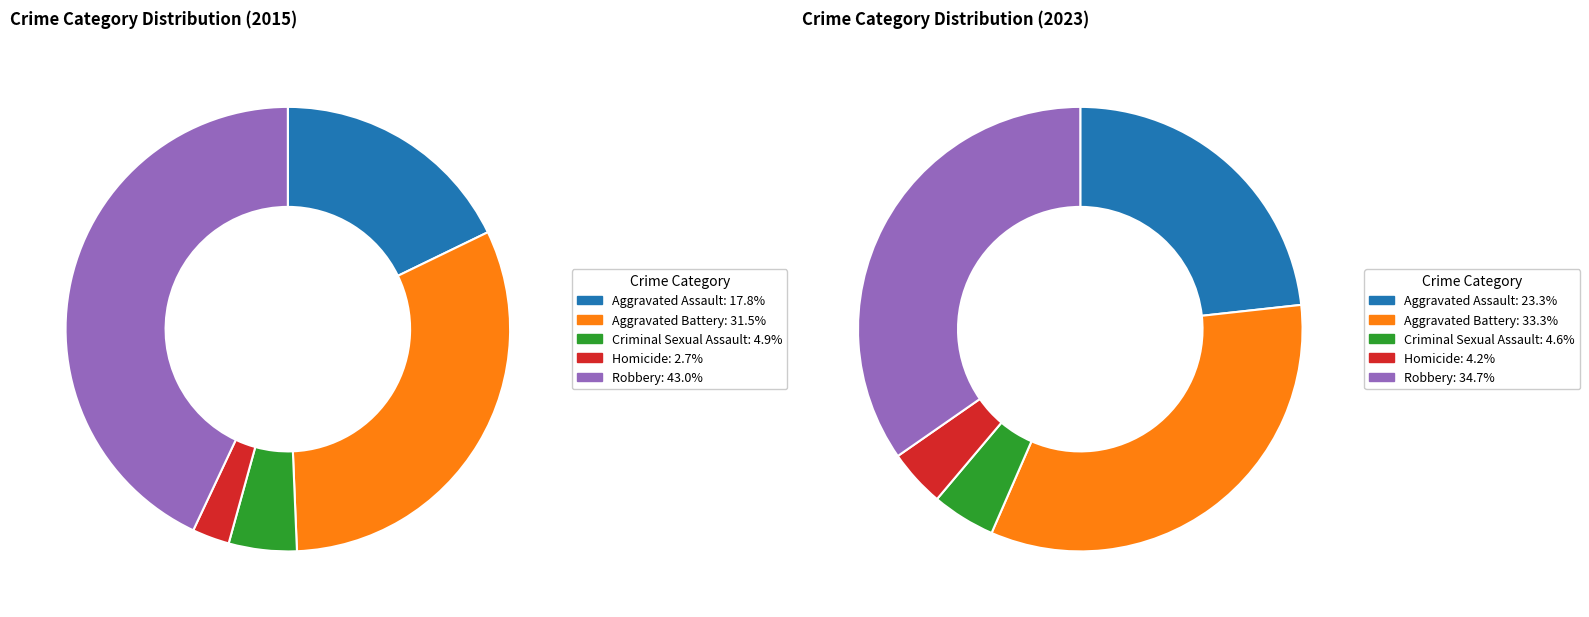

To the nearest percent, what is the difference between the largest and smallest slice percentages?

30%